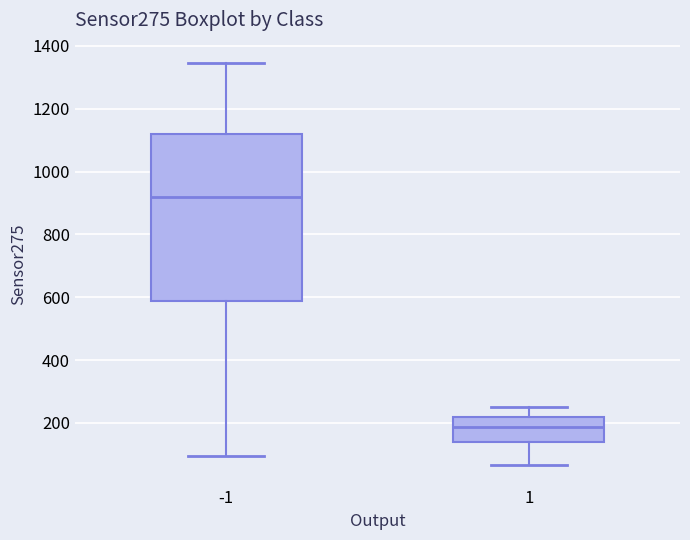

Where is the lower edge of the box at x = -1 on the y-axis? The values are not printed on the chart, so give them approximately, as read against the axis.

580